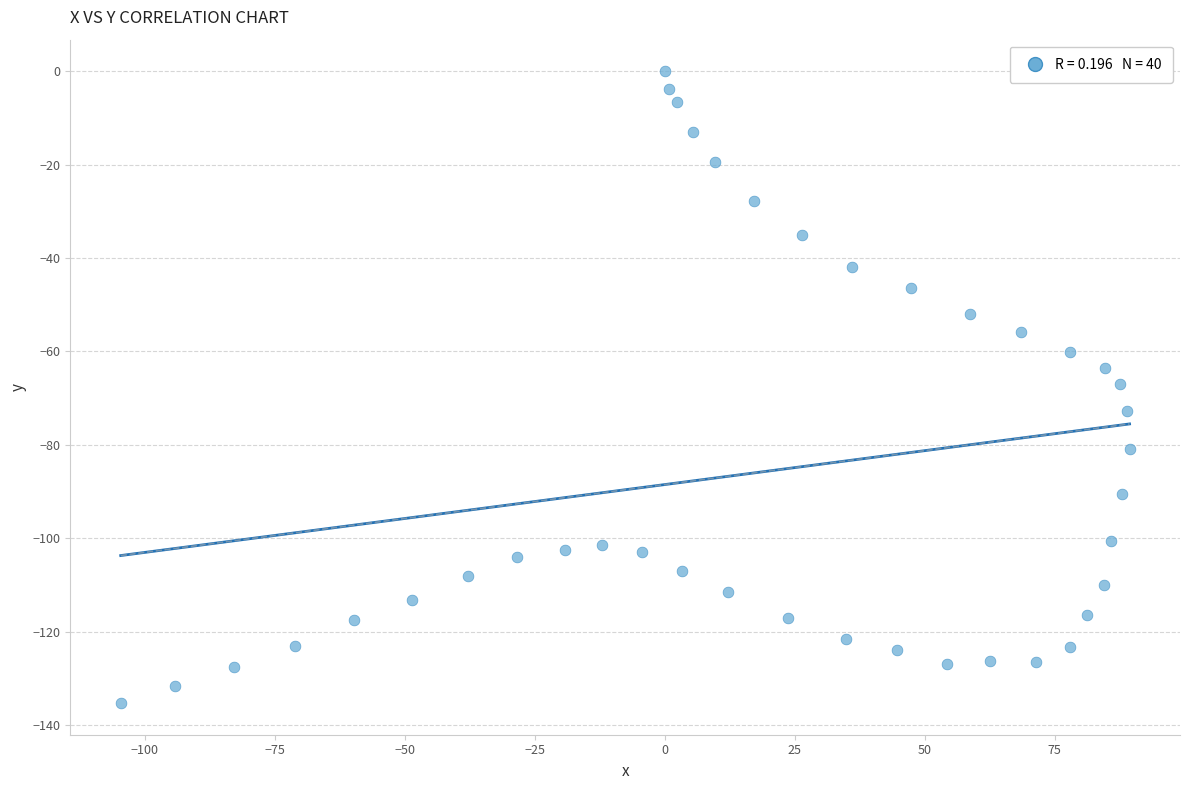

What is the range of Y values (max minus min)?

135.3